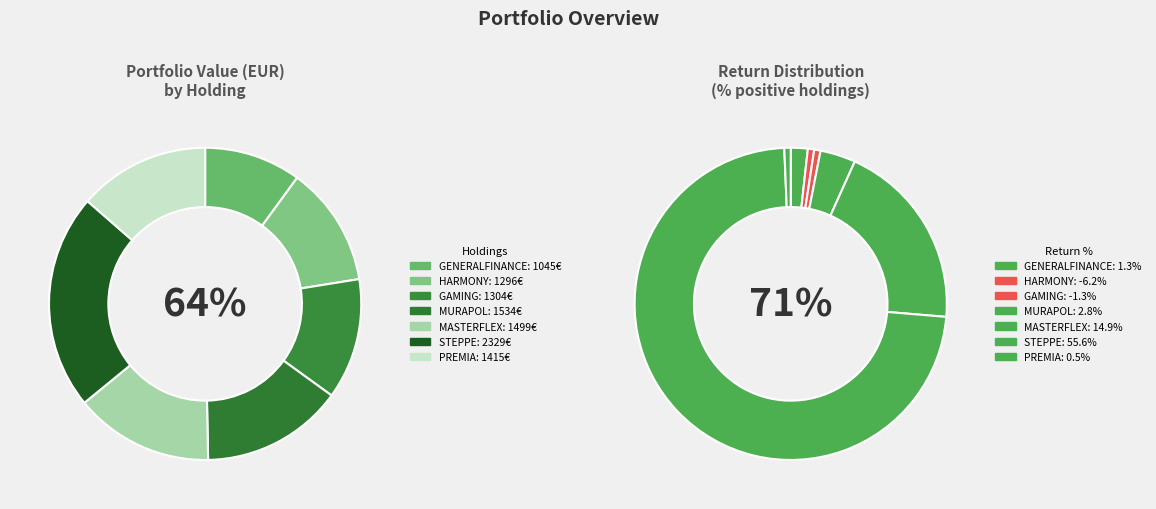

Rank the categories by value from lowest to highest.

account, GENERALFINANCE SPA, HARMONY GOLD MNG, GAMING REALMS PLC, PREMIA REAL ESTATE, MASTERFLEX O.N., MURAPOL S.A., STEPPE GOLD LTD.